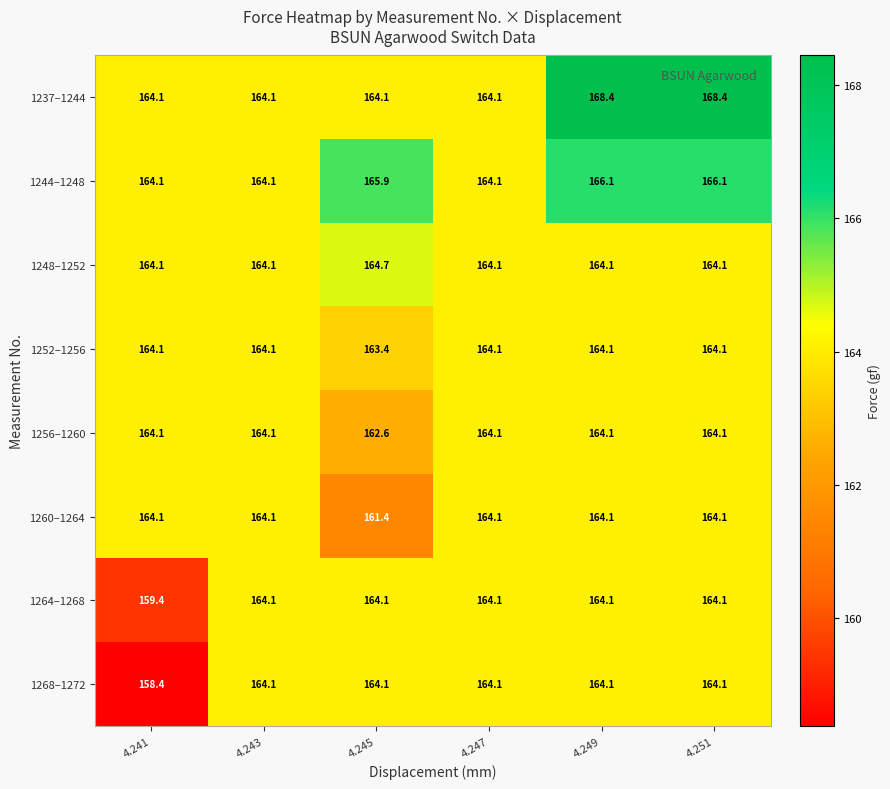

Which series has the largest total across all categories?

1237–1244